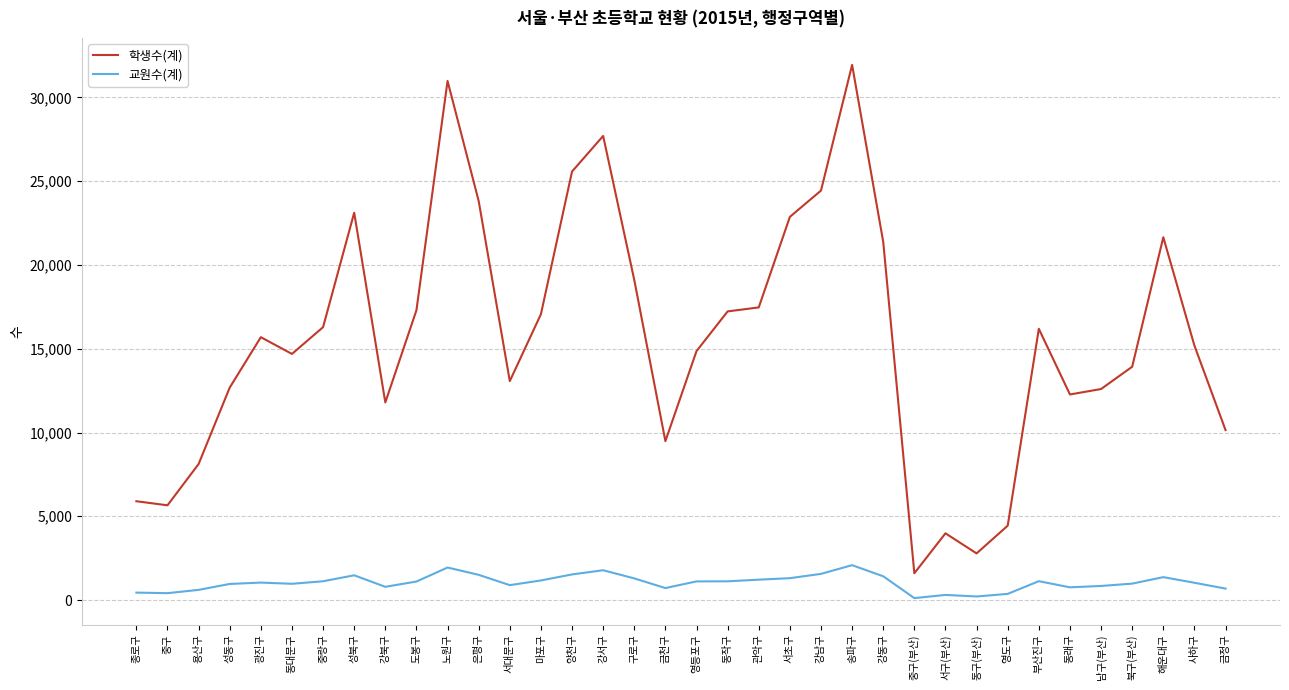

What is the spread (max minus min) of values at 양천구?

24050